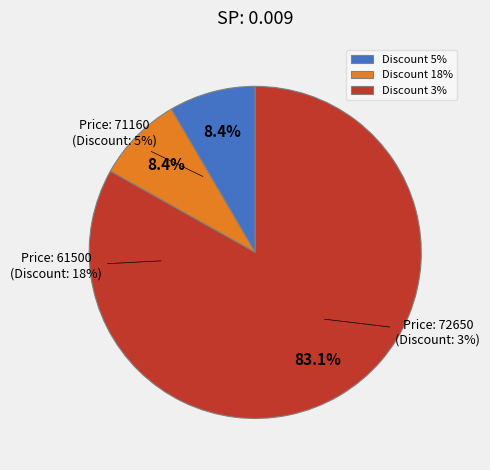

How many slices are in this pie chart?

3